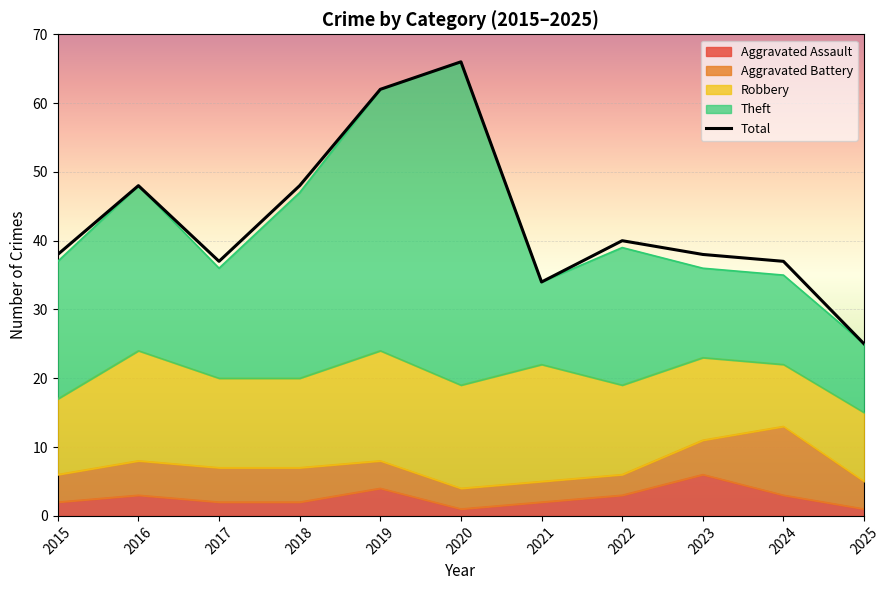

At 2016, list the series in order from largest to smallest.

Total, Theft, Robbery, Aggravated Battery, Aggravated Assault